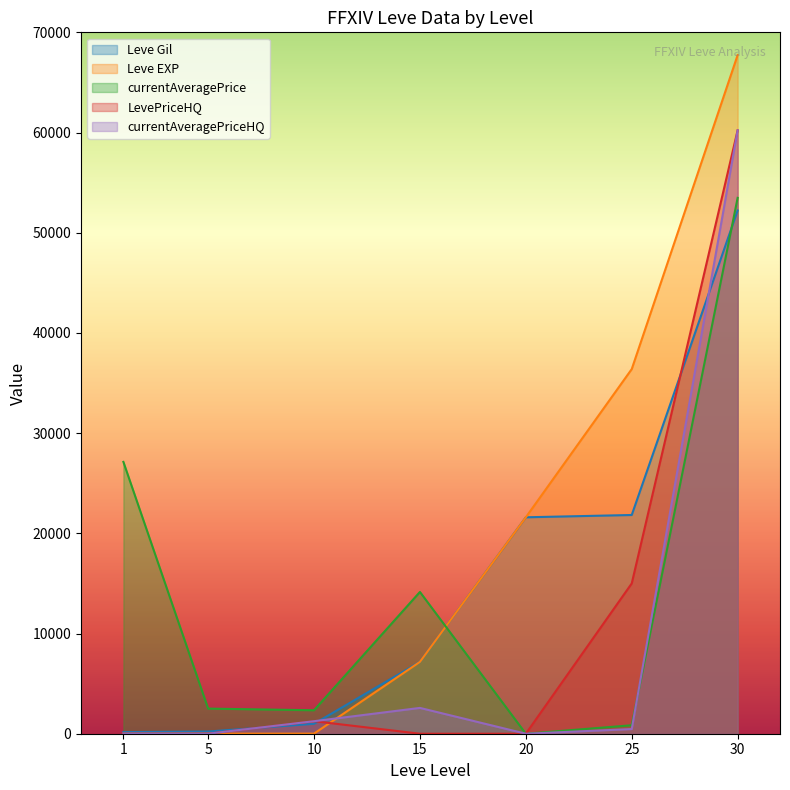

What is the difference between the maximum and minimum values in the Leve Gil series?

52060.0